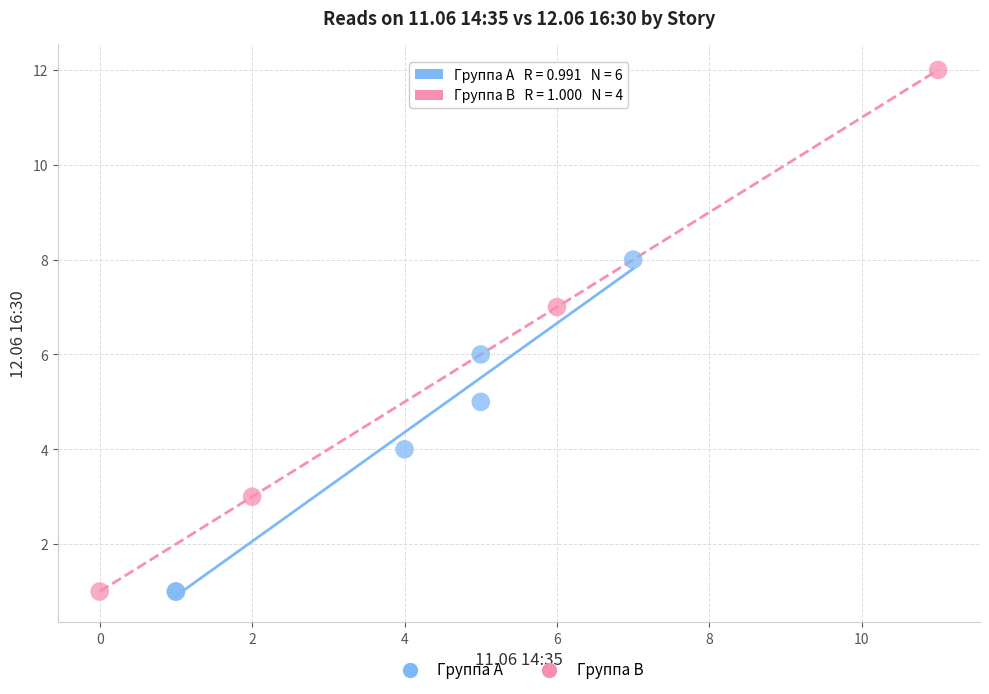

What are all the series names shown in the legend?

Группа A, Группа B